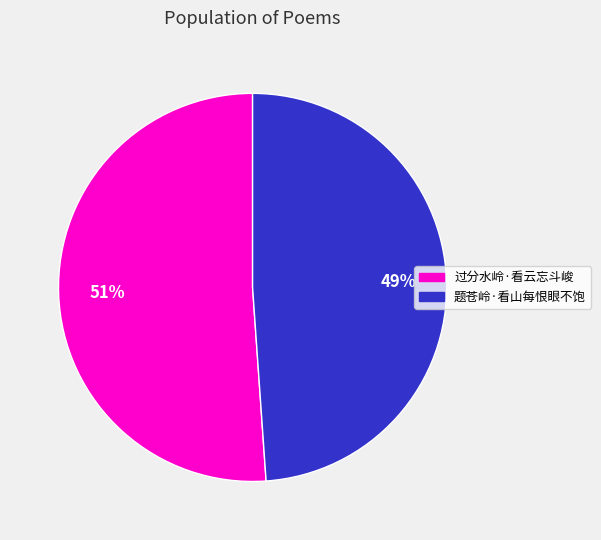

Between 过分水岭·看云忘斗峻 and 题苍岭·看山每恨眼不饱, which is larger?

过分水岭·看云忘斗峻